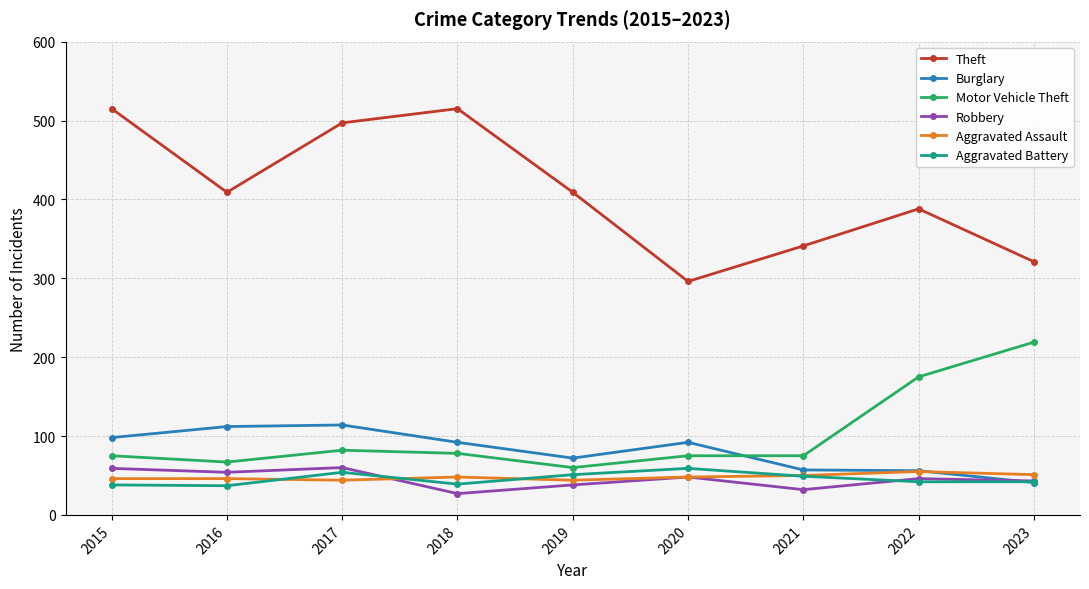

Which series changed the most between 2020 and 2023?

Motor Vehicle Theft